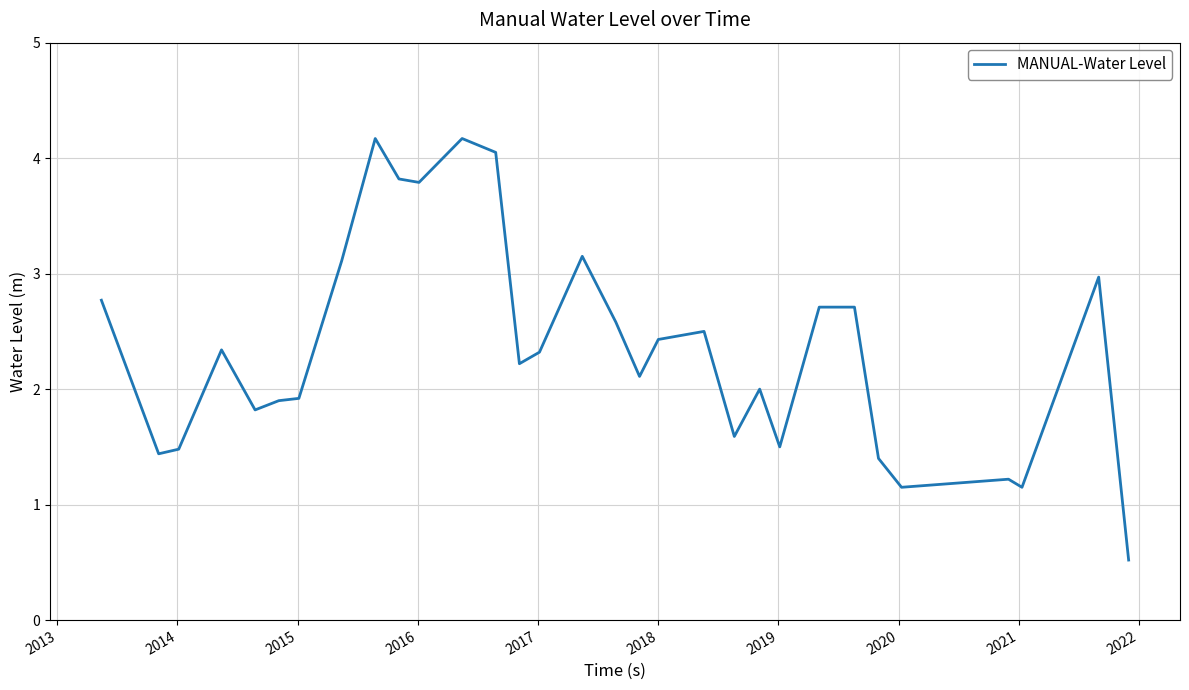

What is the greatest value displayed?

4.2